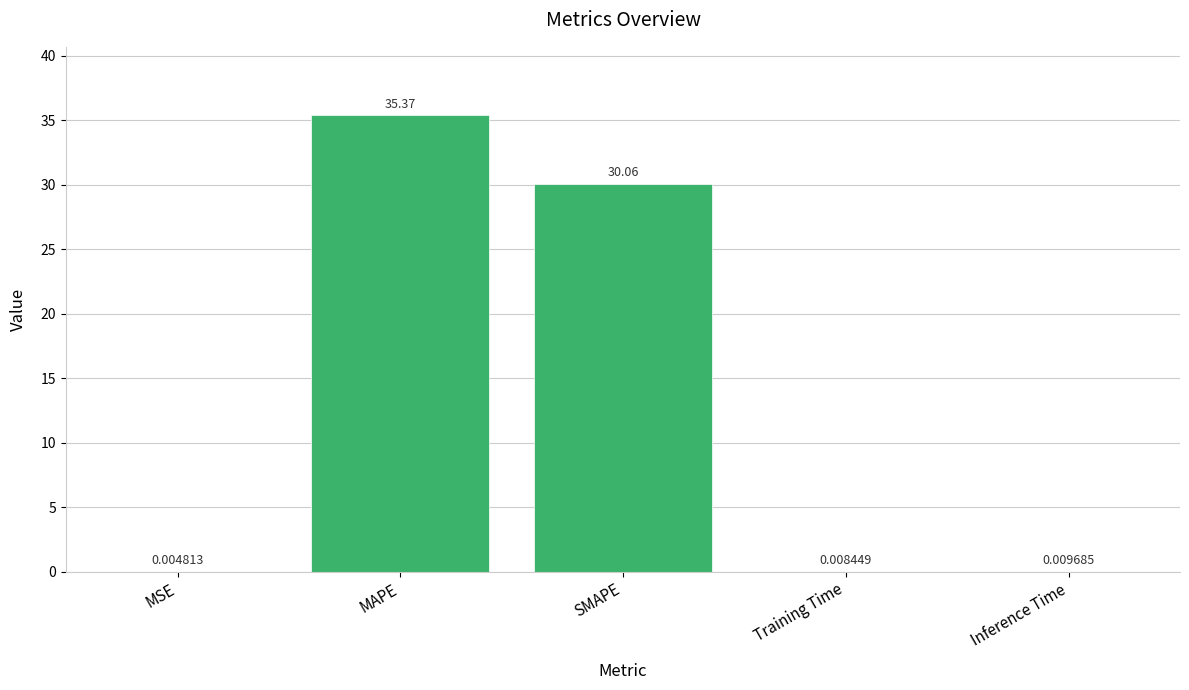

What is the sum of all values?

65.4